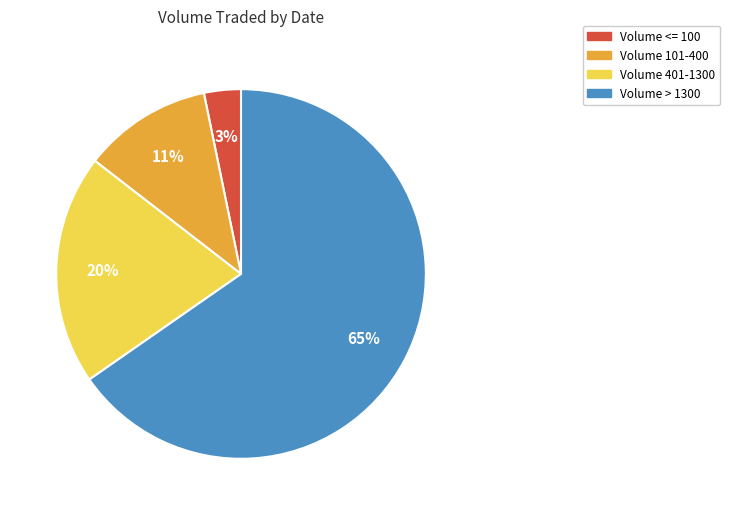

Does any single category account for the majority?

Yes